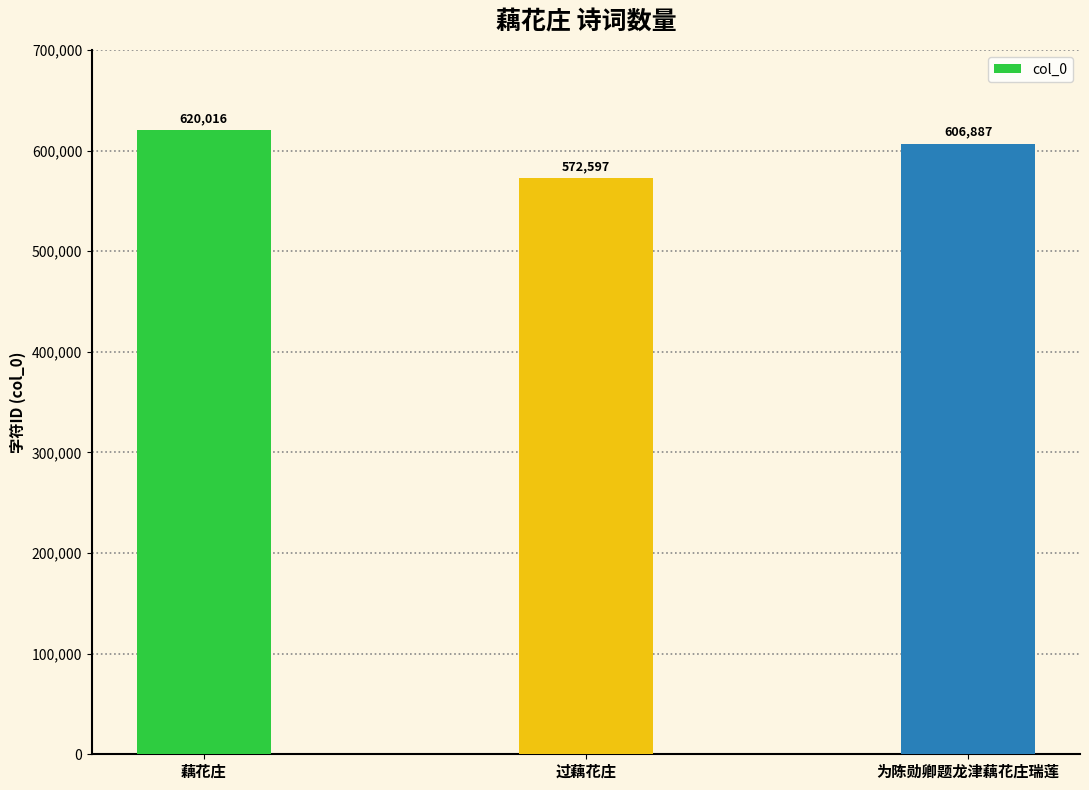

What is the minimum value shown in the chart?

572597